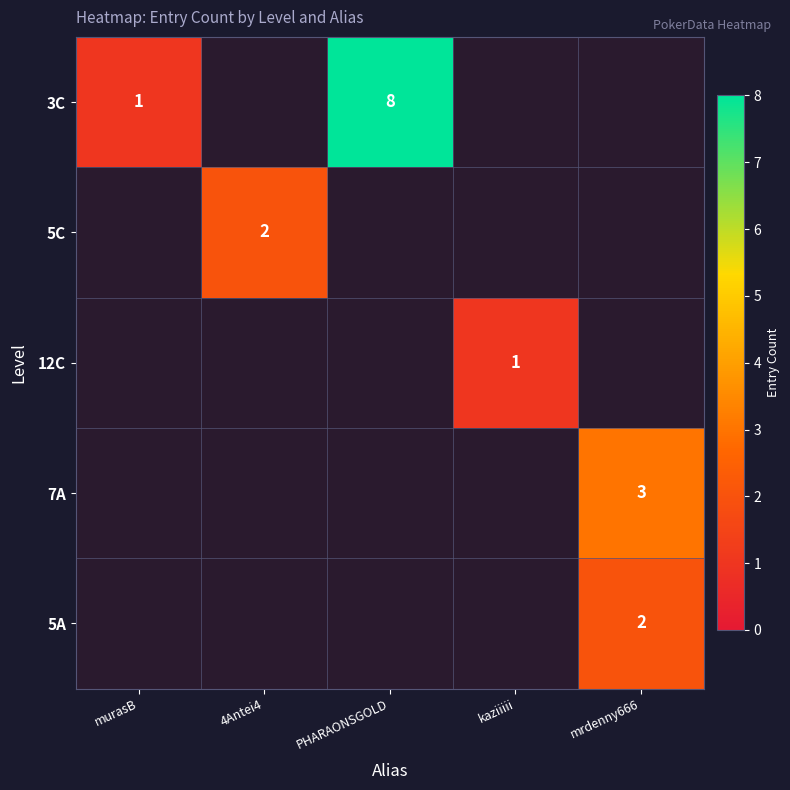

True or false: 5A has a value of 2 at mrdenny666.

True